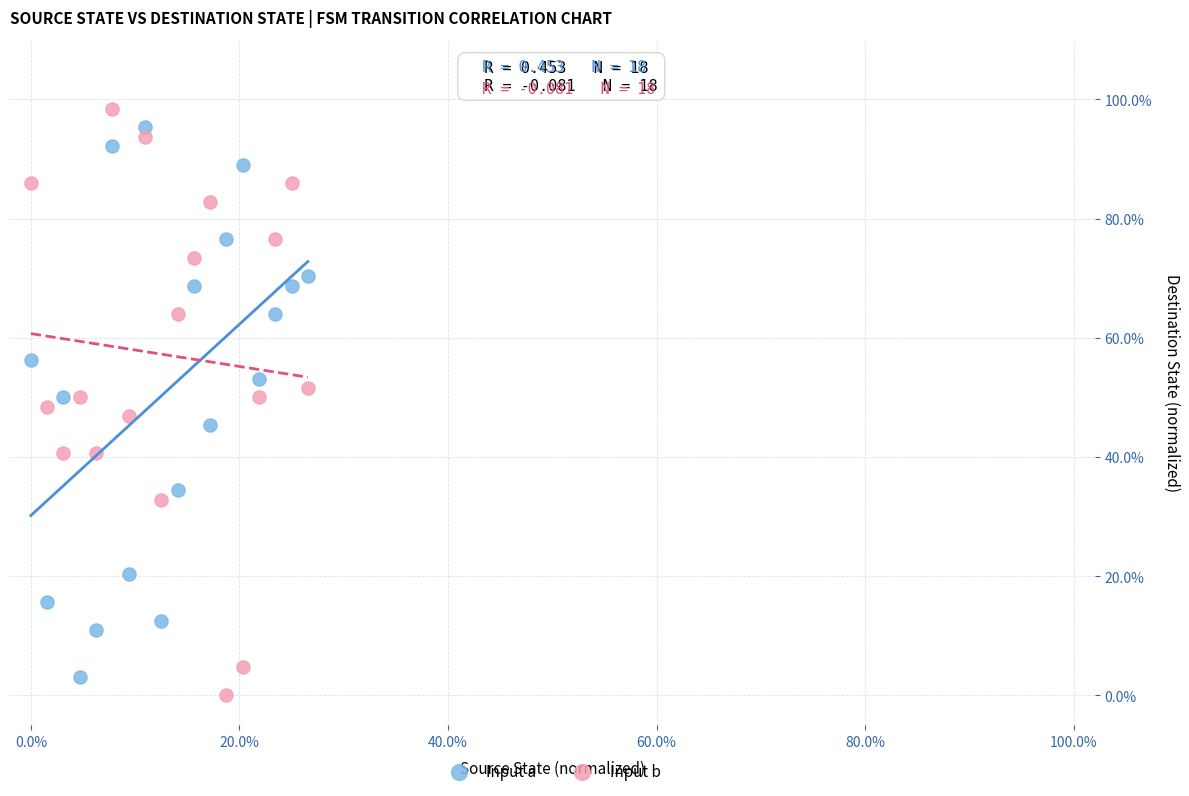

Which series reaches the maximum Y coordinate?

Input b